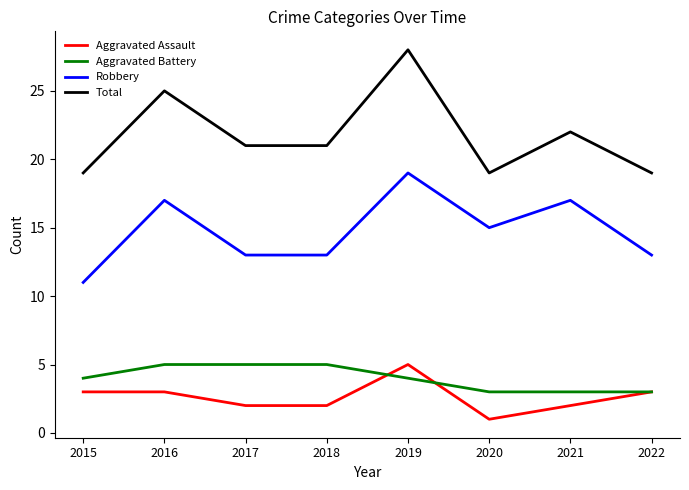

Where is Robbery nearest to the value 15?

2020